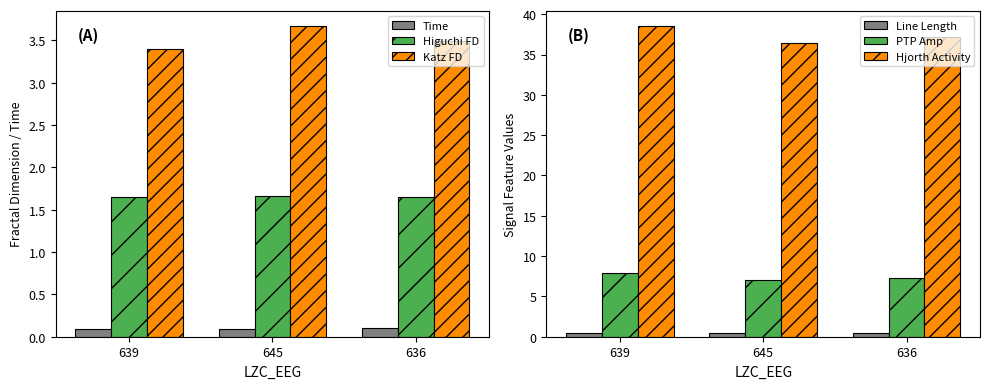

What position from the left is 639?

1